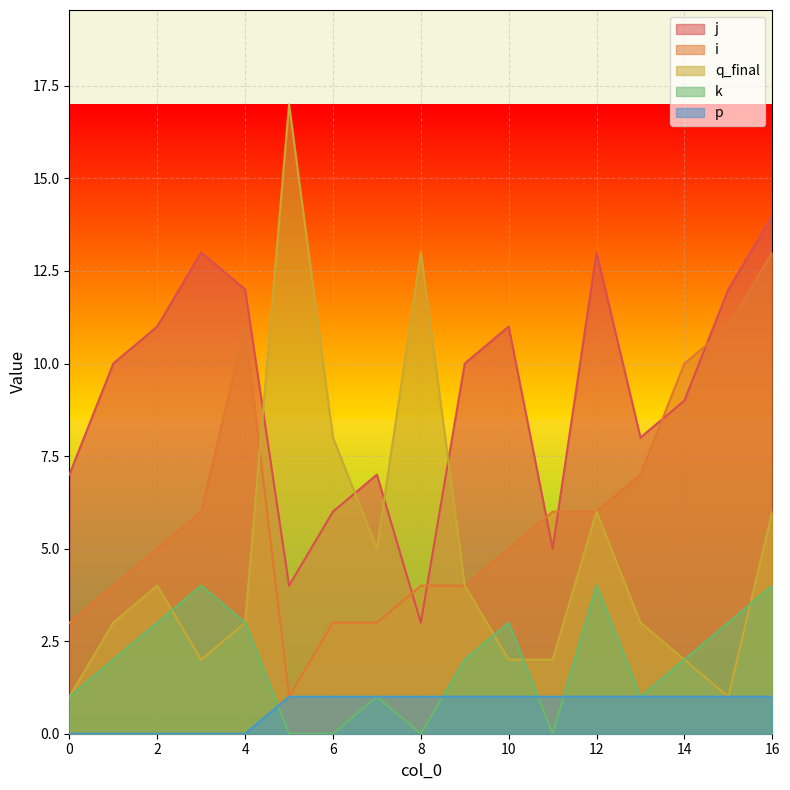

Reading left to right, transcribe all the data shown in this chart.

j: 7	10	11	13	12	4	6	7	3	10	11	5	13	8	9	12	14
i: 3	4	5	6	11	1	3	3	4	4	5	6	6	7	10	11	13
q_final: 1	3	4	2	3	17	8	5	13	4	2	2	6	3	2	1	6
k: 1	2	3	4	3	0	0	1	0	2	3	0	4	1	2	3	4
p: 0	0	0	0	0	1	1	1	1	1	1	1	1	1	1	1	1